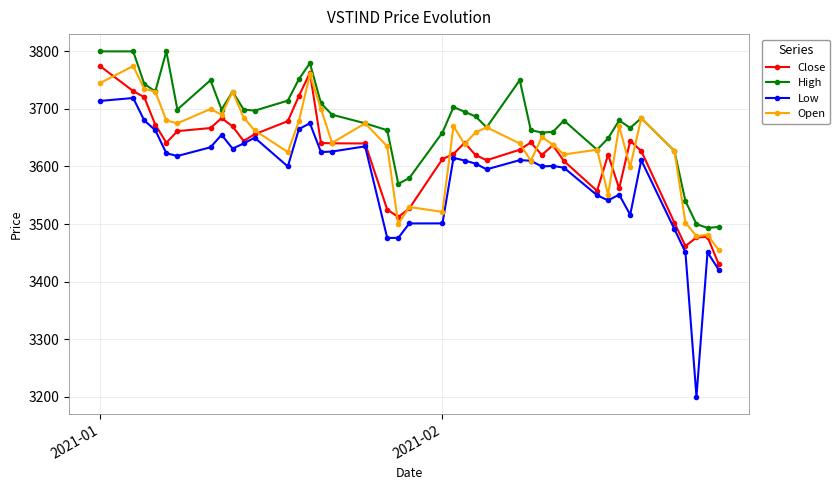

At how many categories does at least one series exceed 3386?

40